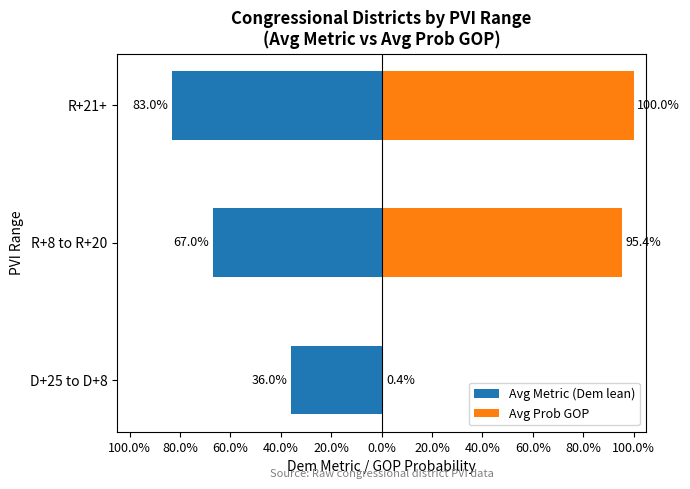

How many categories are shown in the chart?

3